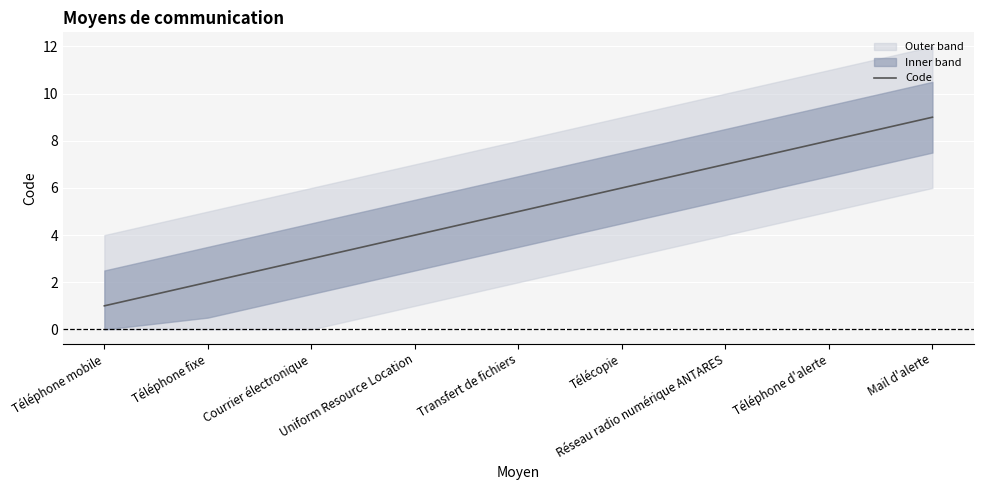

What is the smallest value displayed?

1